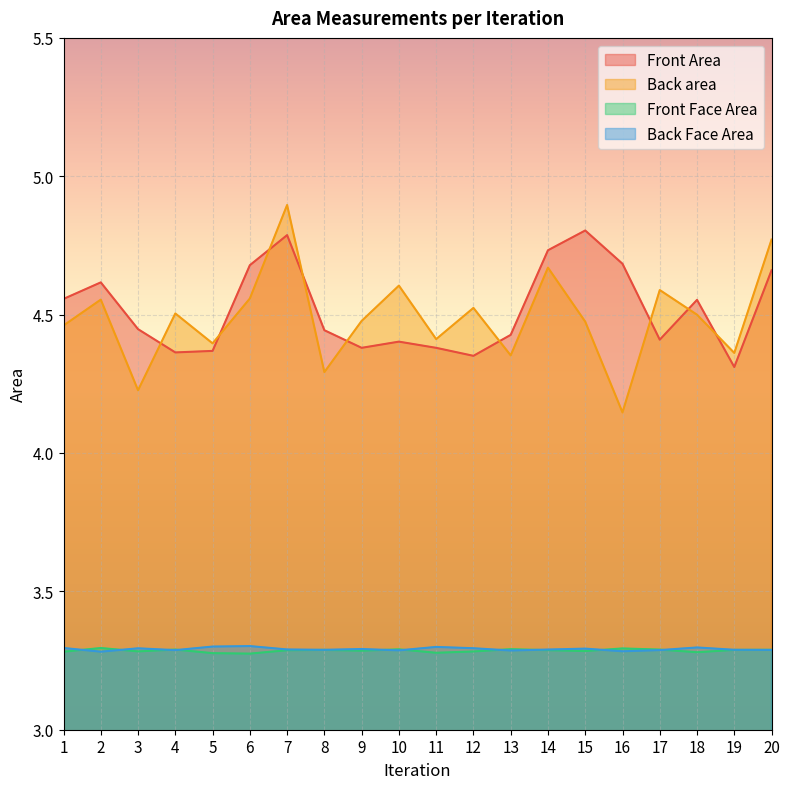

What is the spread (max minus min) of values at 13?

1.1